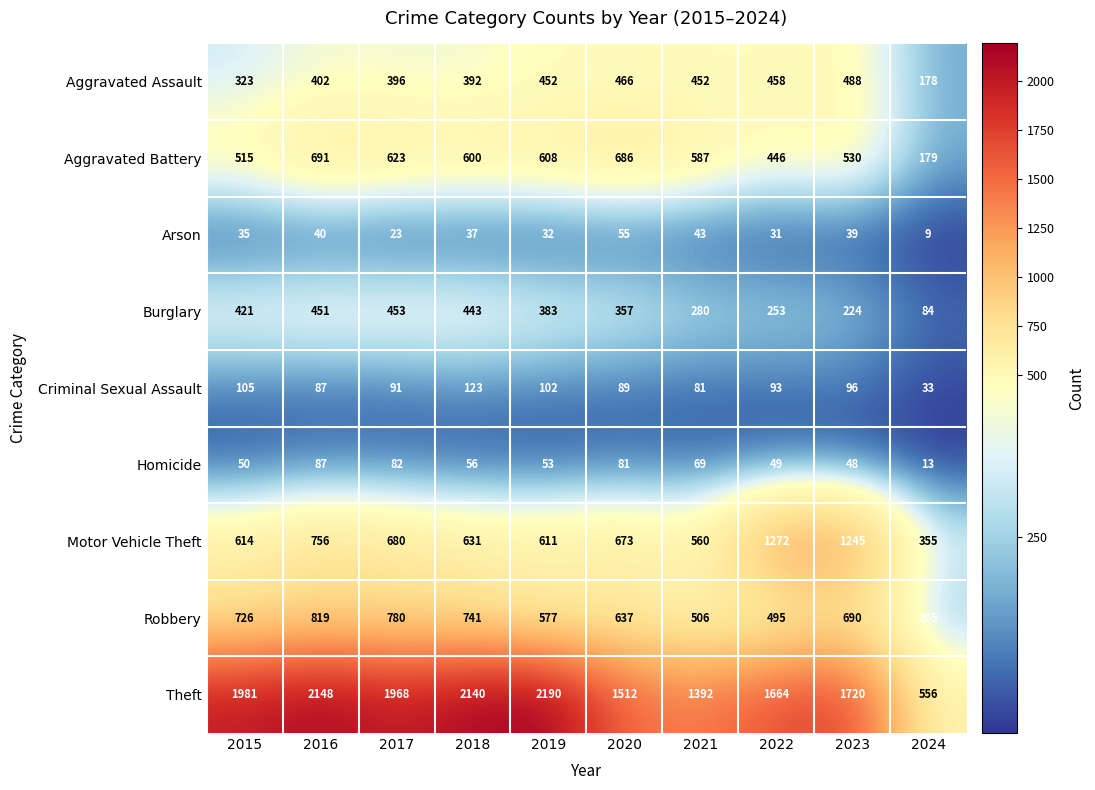

Is it true that Homicide equals 144 at 2017?

False